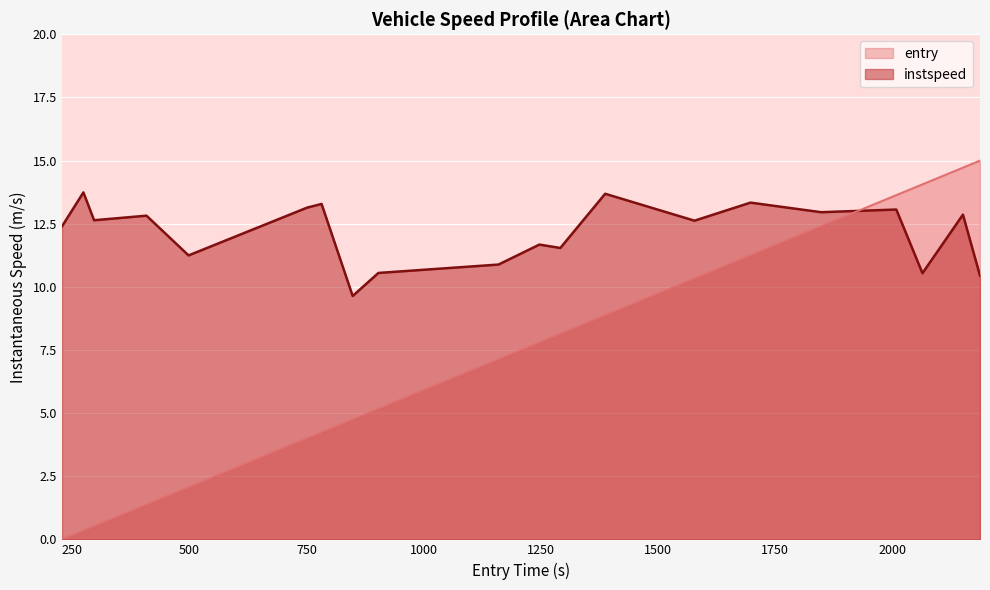

How many values in entry are above zero?

19